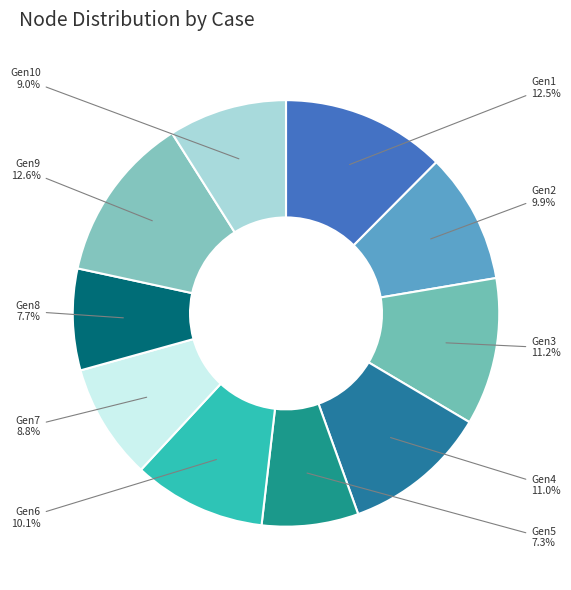

How many slices are in this pie chart?

10